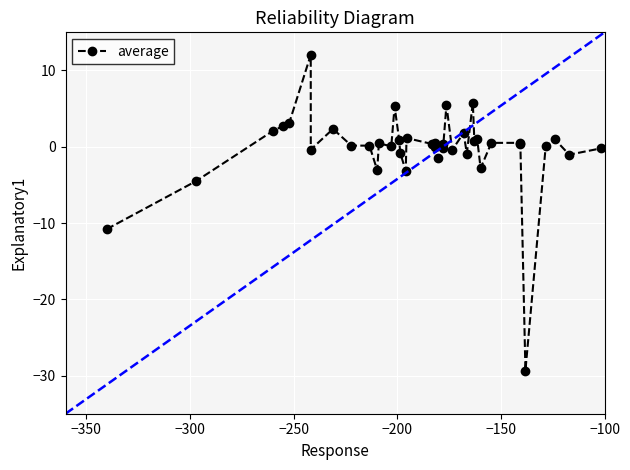

How many series are shown in this chart?

1